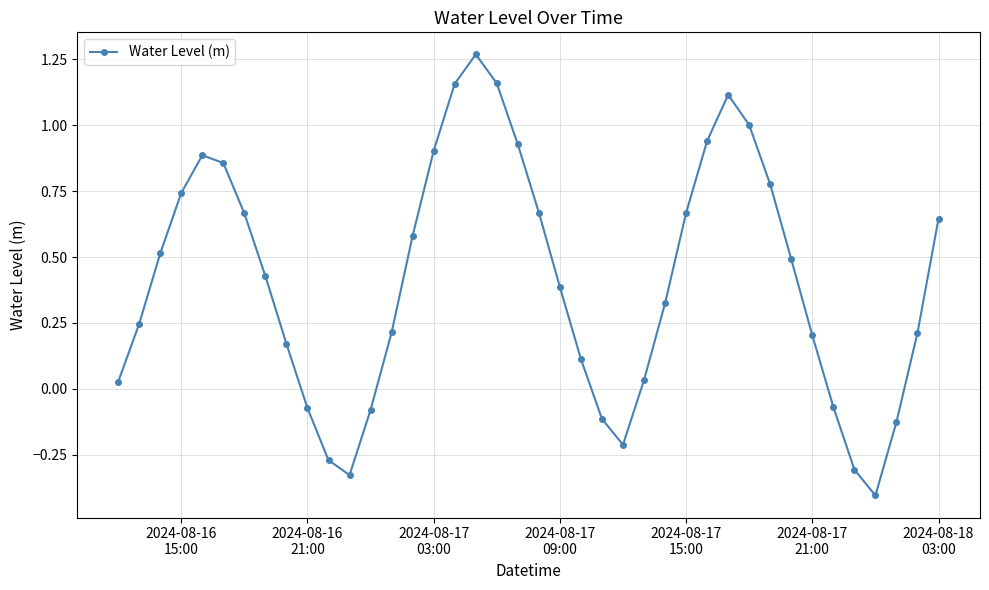

What is the smallest value displayed?

-0.4